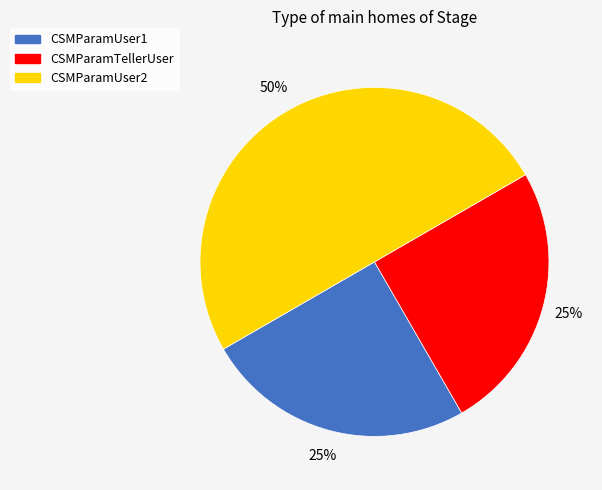

To the nearest percent, what is the difference between the largest and smallest slice percentages?

25%